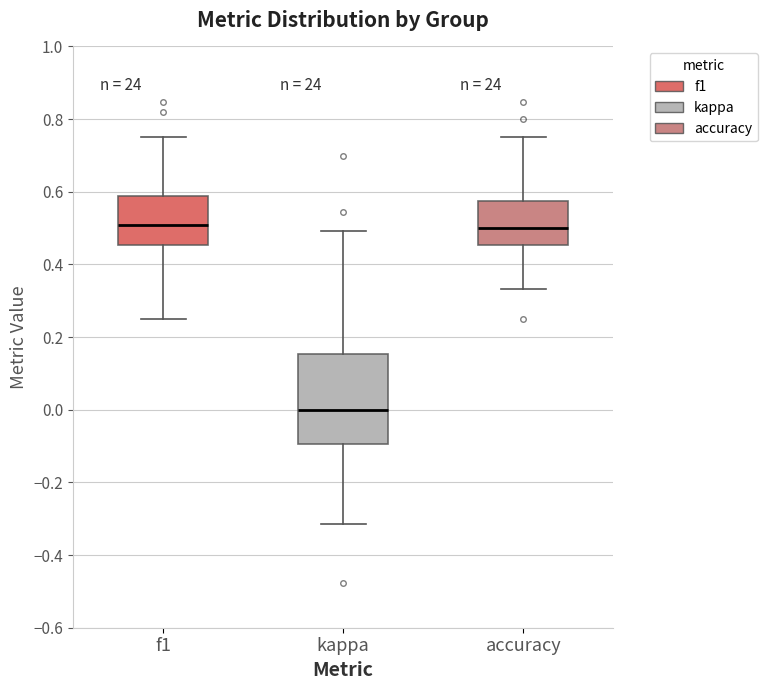

Where does the upper whisker of the box for f1 end on the y-axis? The values are not printed on the chart, so give them approximately, as read against the axis.

0.76